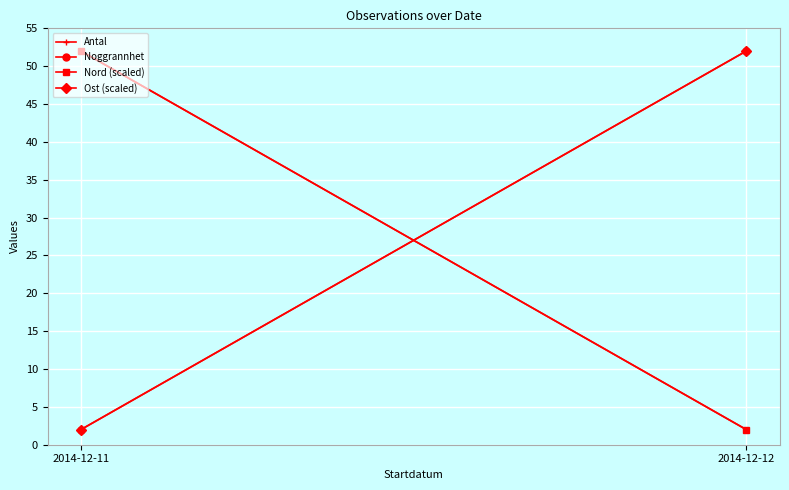

What is the difference between the maximum and minimum values in the Ost (scaled) series?

50